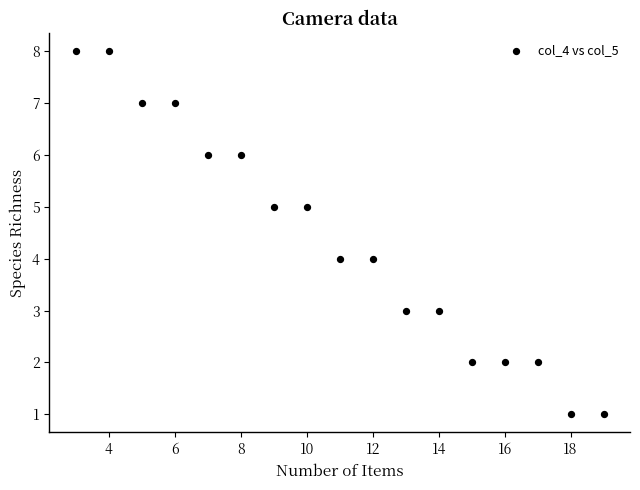

What is the range of Y values (max minus min)?

7